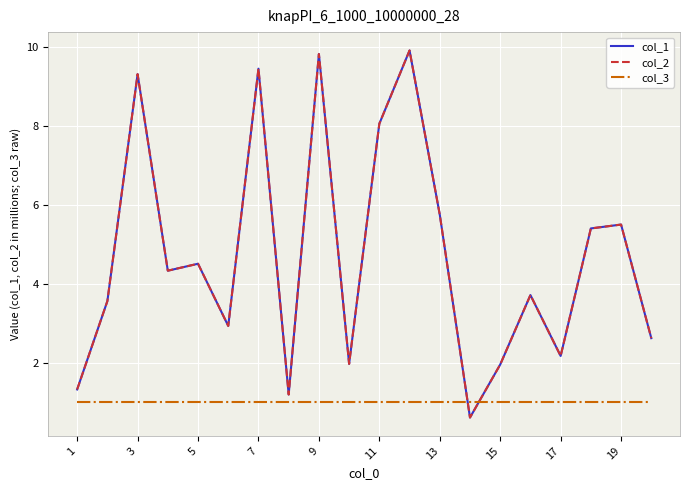

Is this an area chart (filled region under the line)?

No